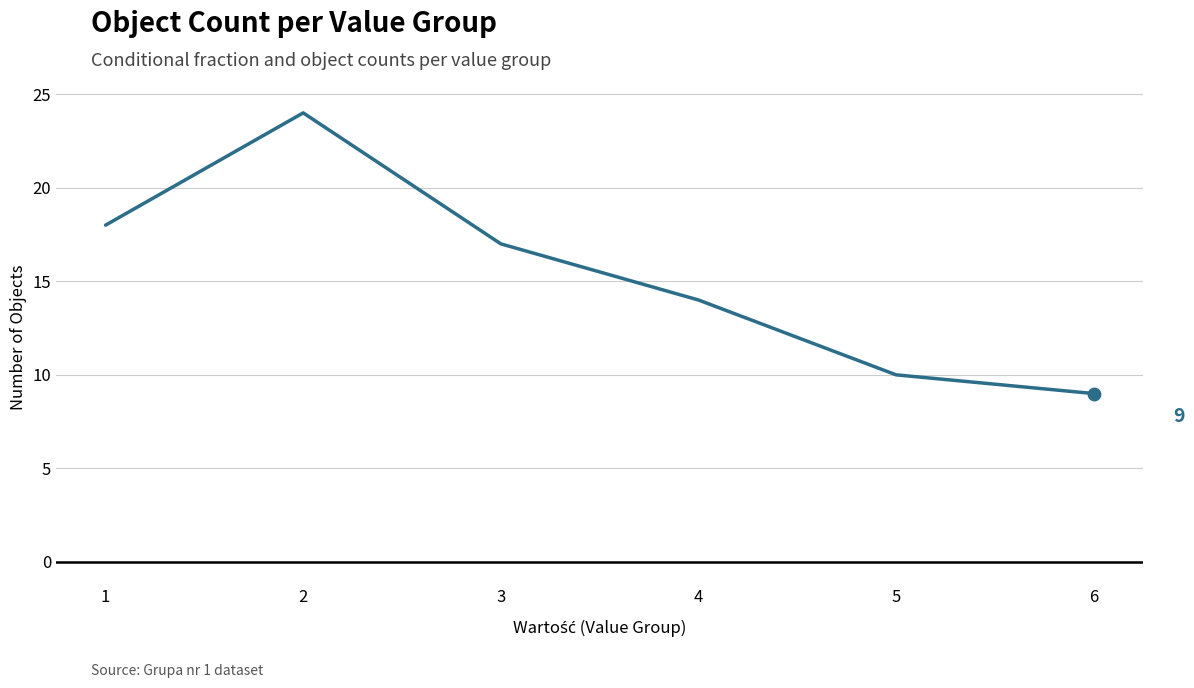

Which has a higher value, 1 or 3?

1